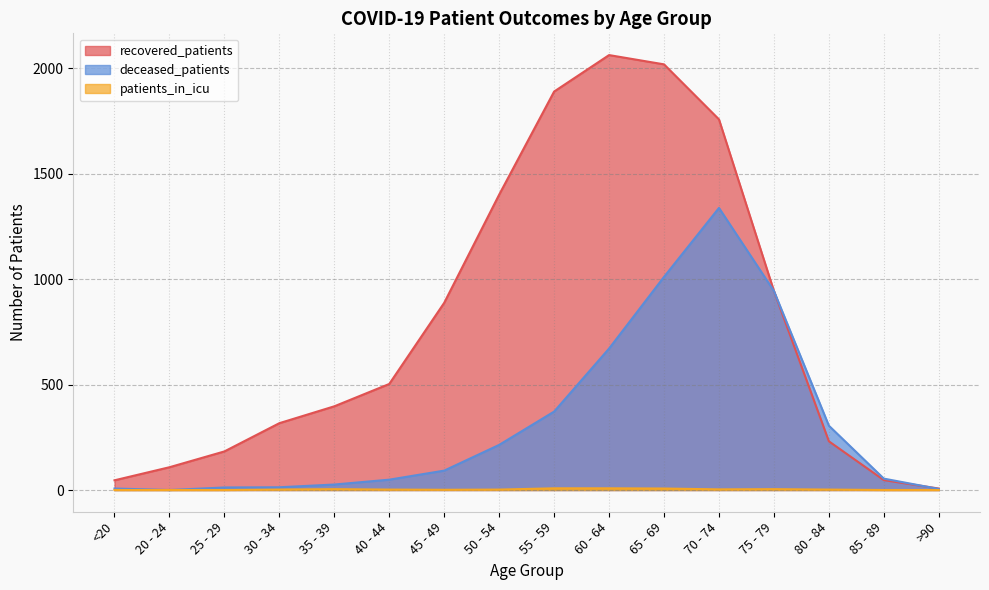

How many values in deceased_patients are above zero?

15